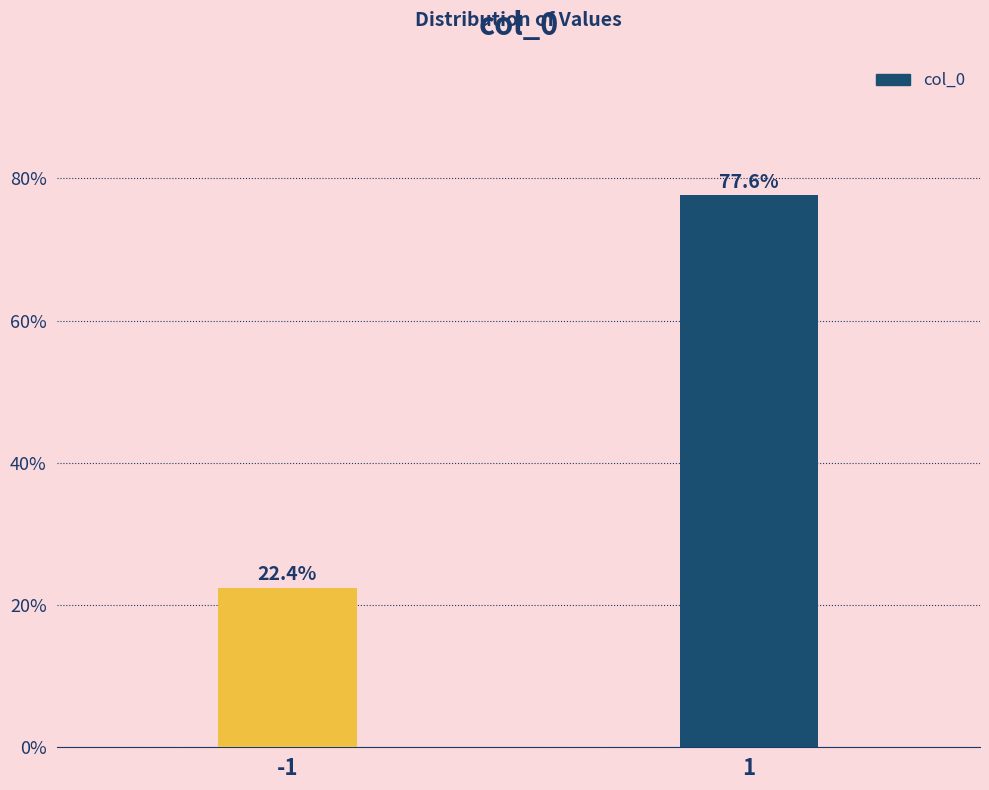

Reading left to right, transcribe all the data shown in this chart.

-1=22.4	1=77.6